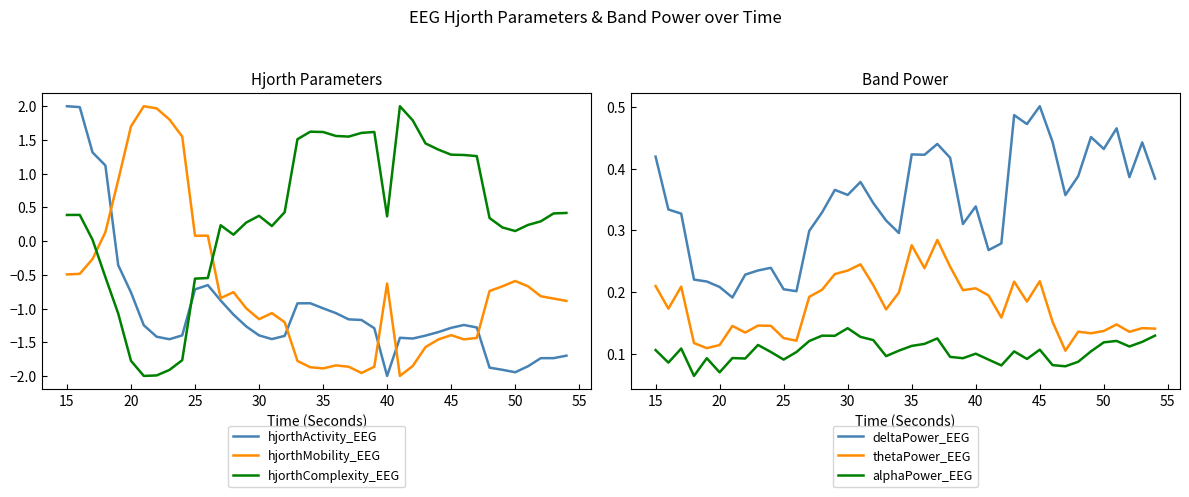

At which label does alphaPower_EEG reach its peak?

30